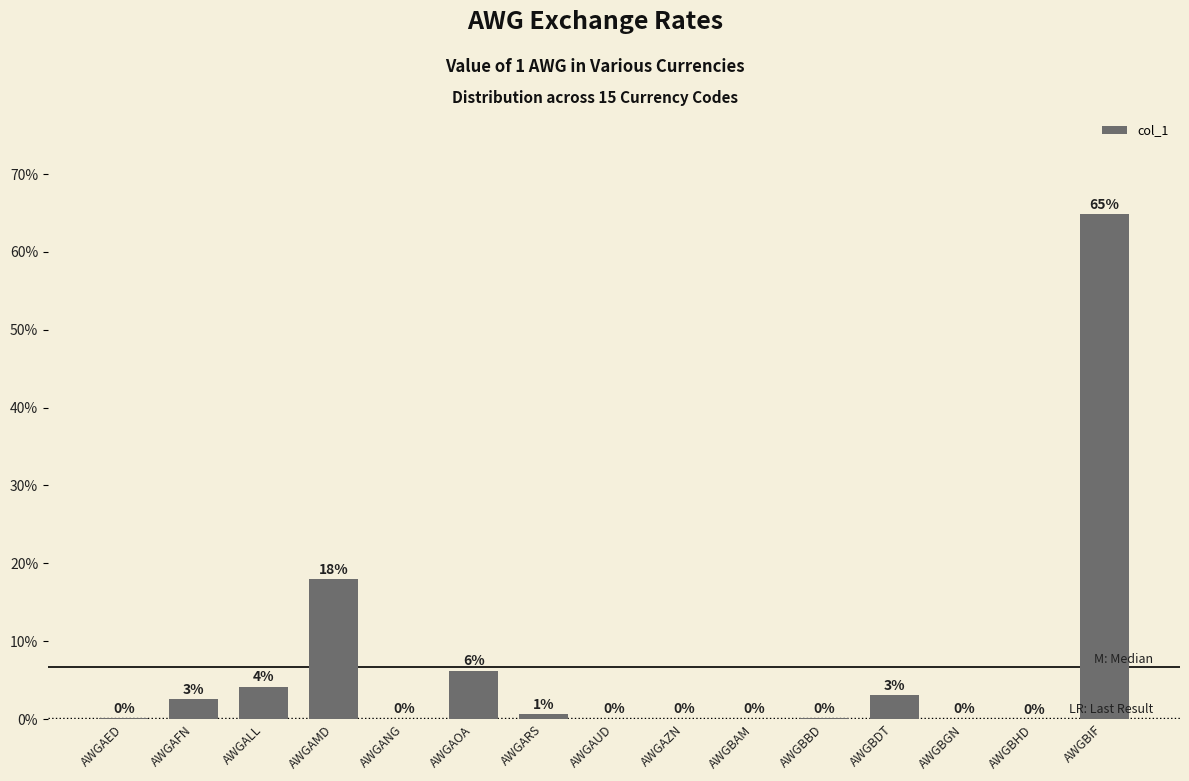

Where is the data nearest to the value 32?

AWGAMD